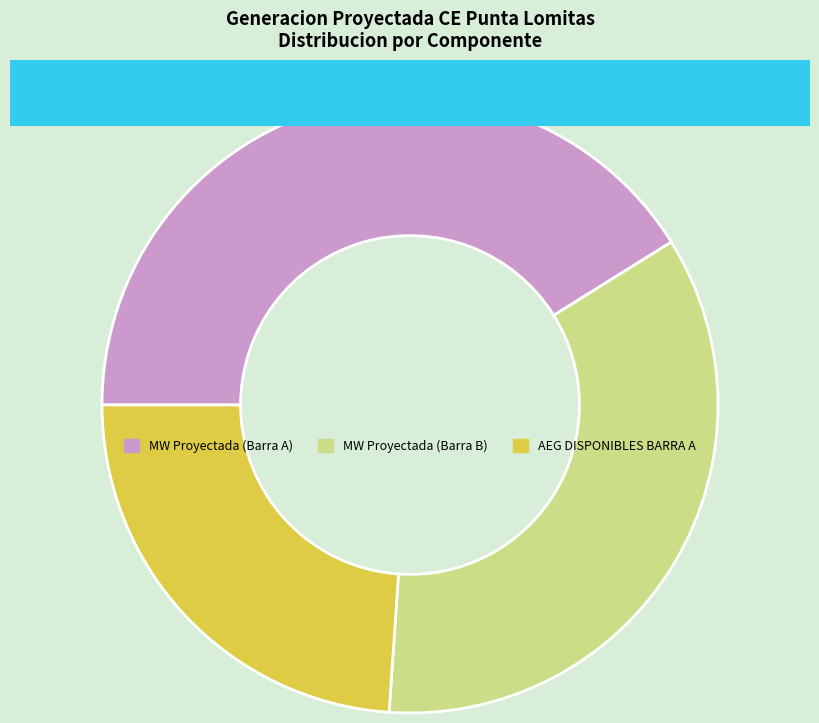

True or false: MW Proyectada (Barra B) accounts for 35% of the total.

True